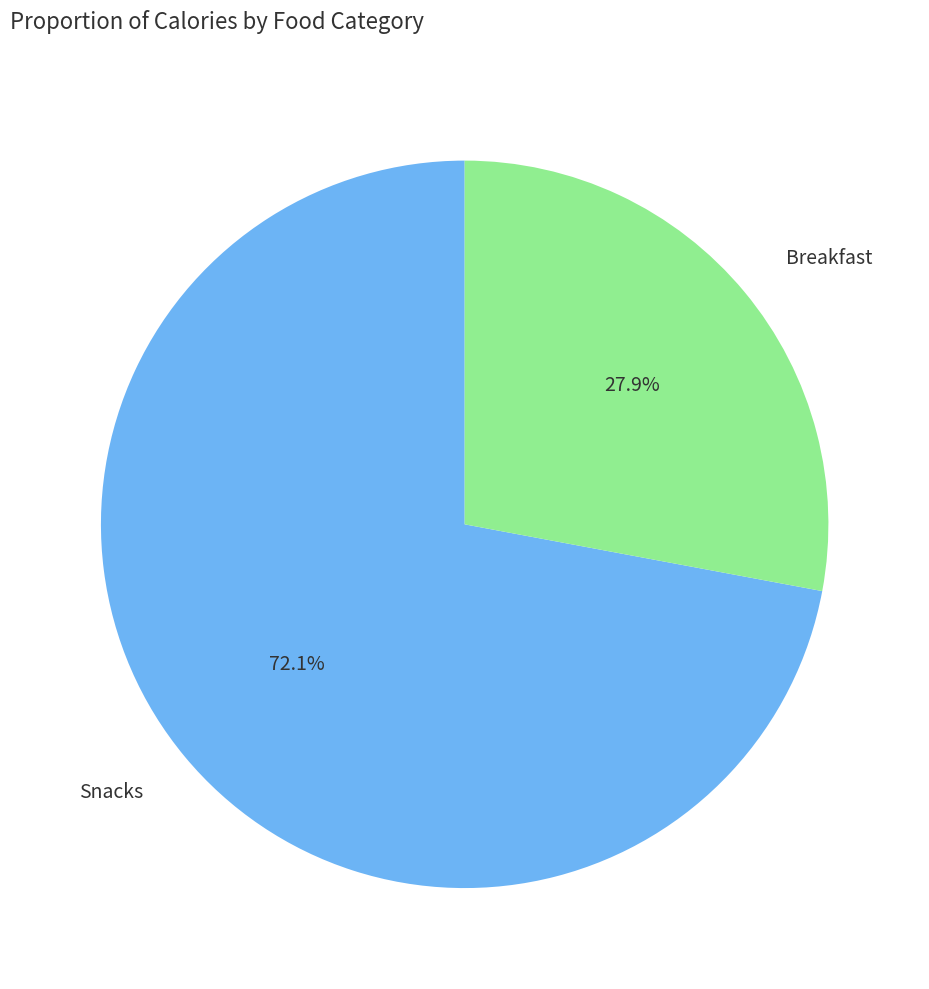

True or false: Breakfast accounts for 35% of the total.

False